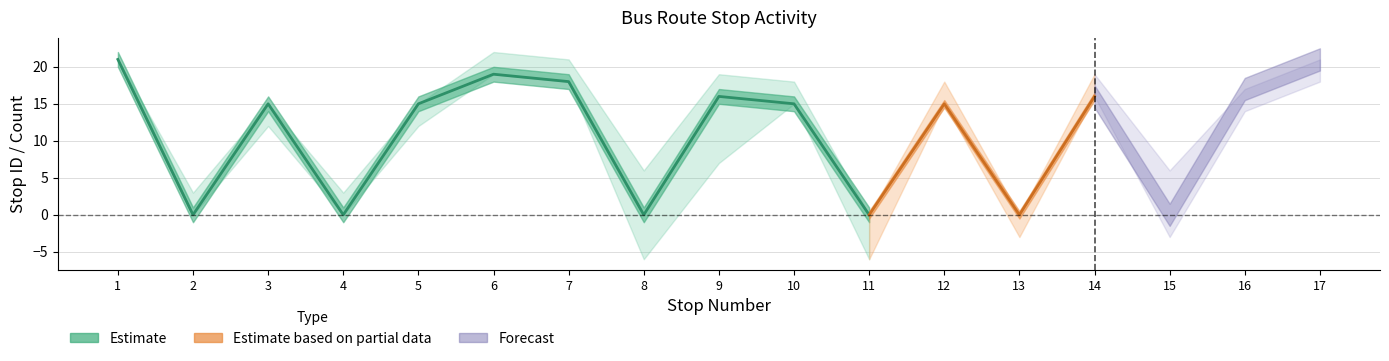

What is the average value of the stop ID series?

11